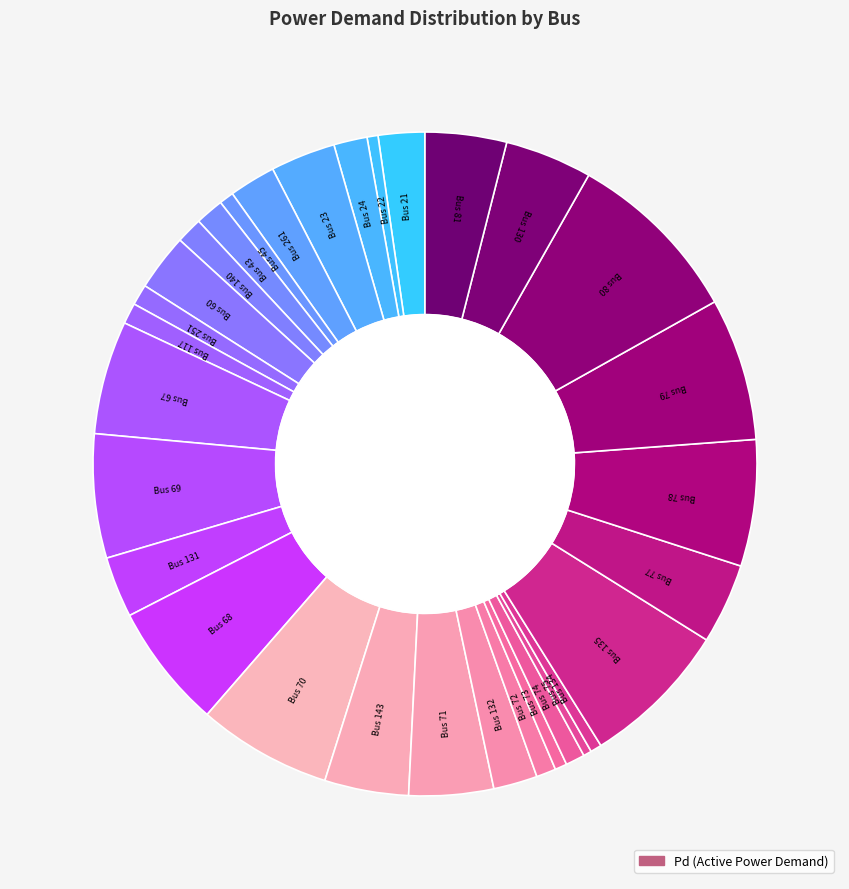

Which slice is the smallest?

BUS_75